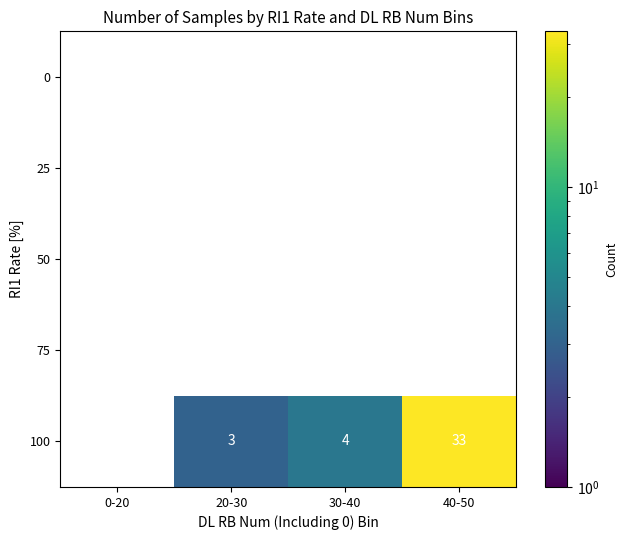

True or false: 100 has a value of 1 at 20-30.

False